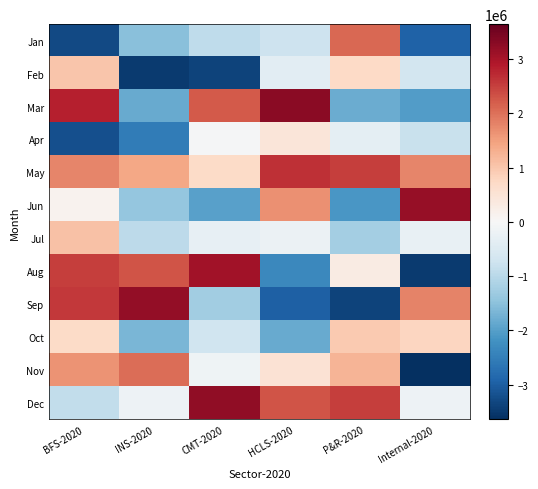

List the series in order of their peak value, lowest first.

Apr, Oct, Feb, Jul, Nov, Jan, May, Aug, Jun, Sep, Dec, Mar